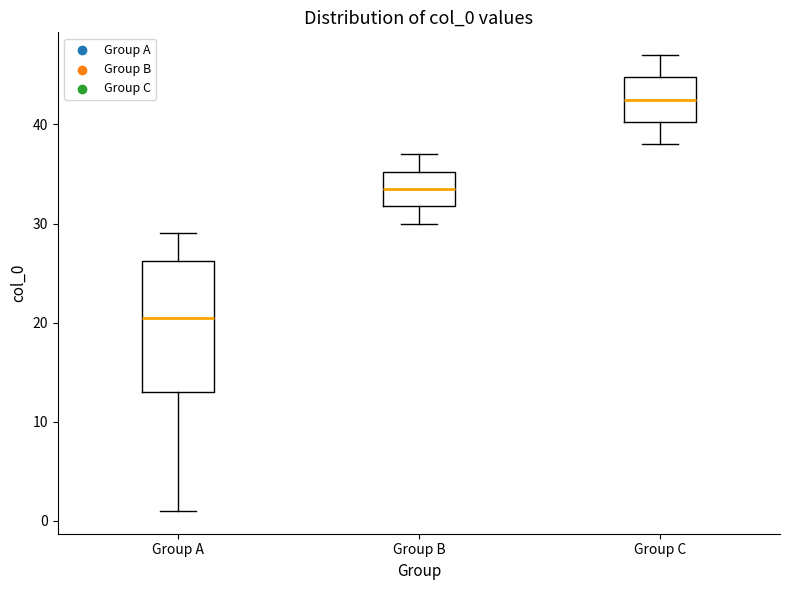

Comparing the boxes themselves (not the whiskers), which one is the tallest?

Group A